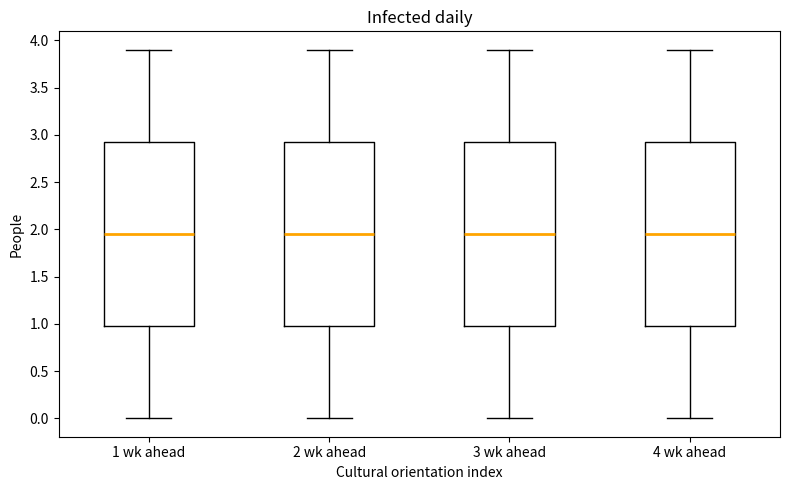

Where does the upper whisker of the box for 3 wk ahead end on the y-axis? The values are not printed on the chart, so give them approximately, as read against the axis.

3.90